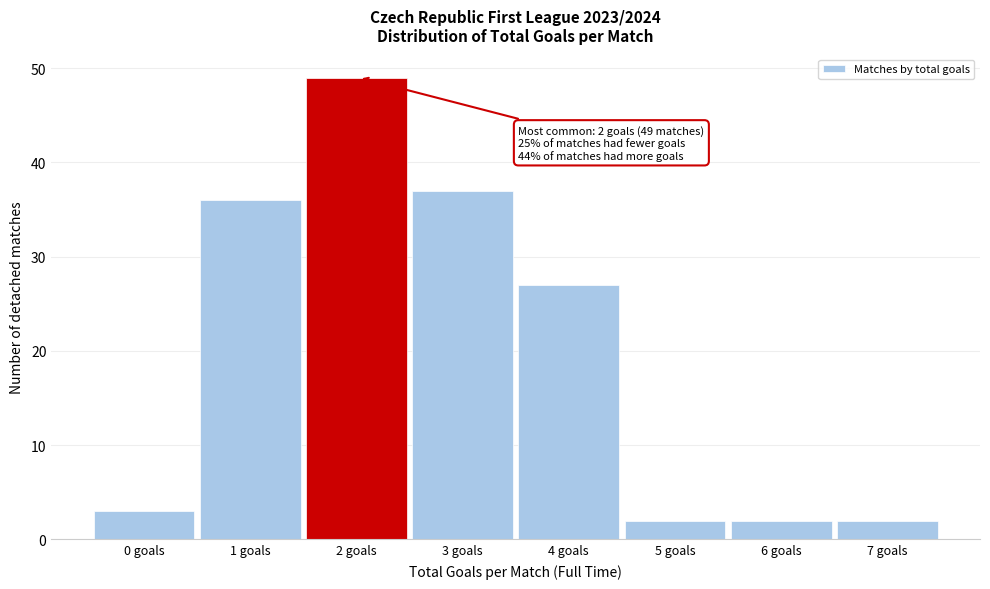

Reading left to right, list all the values displayed in this chart.

3	36	49	37	27	2	2	2